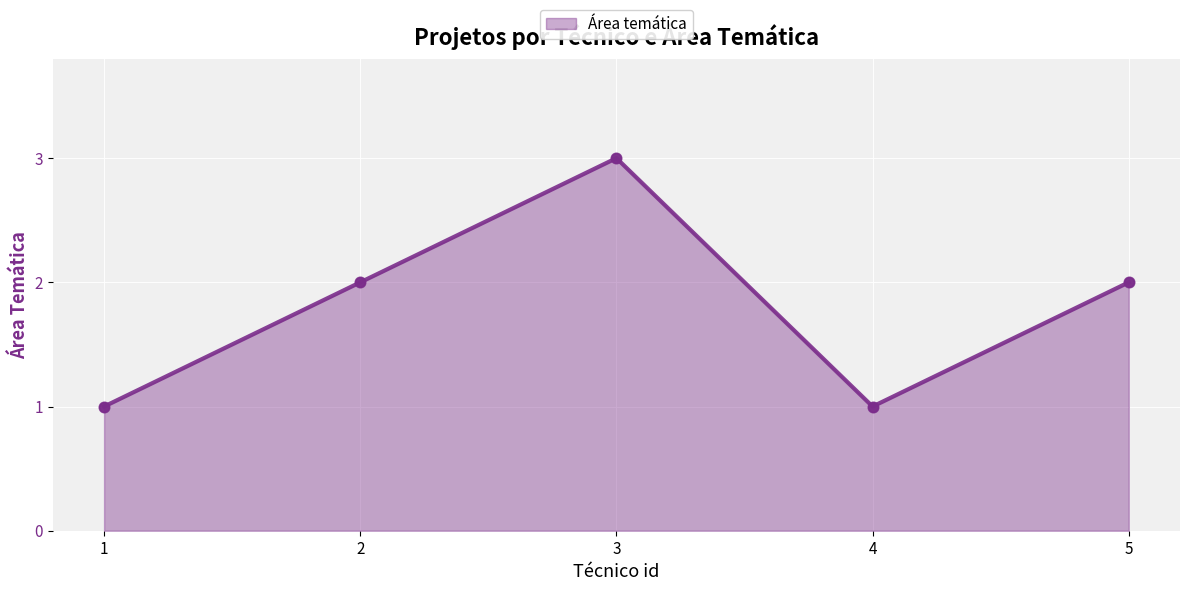

What is the ratio of the value at 2 to the value at 3?

0.7